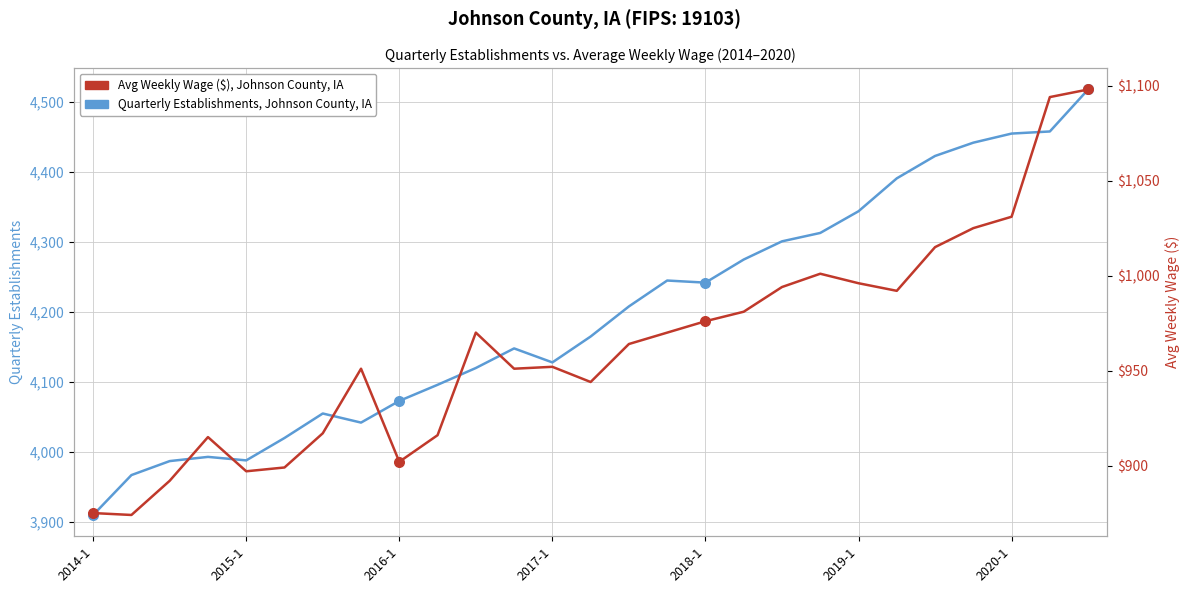

At which category is the sum across all series the highest?

26